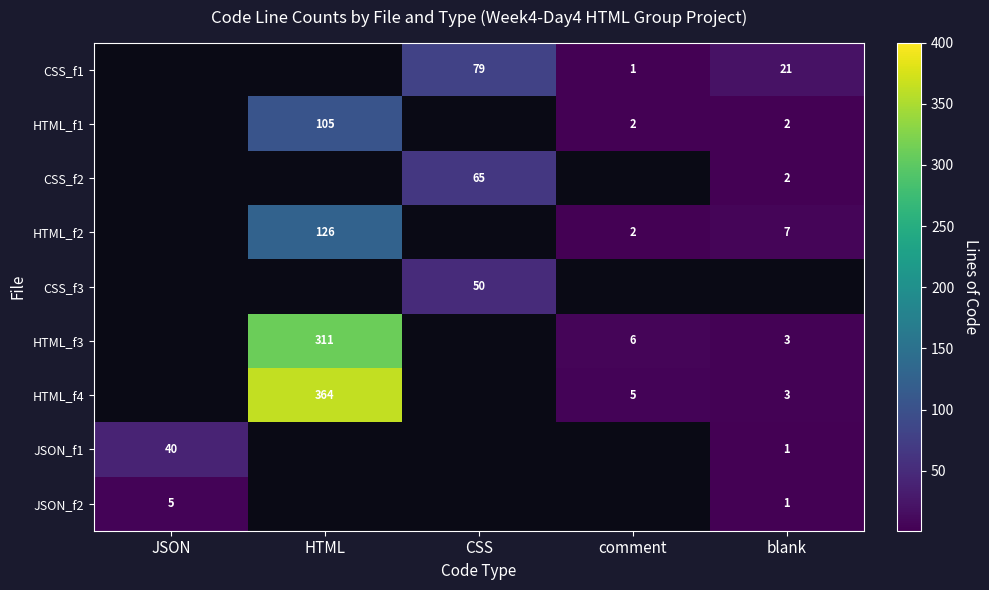

Which label corresponds to the smallest value in the chart?

comment